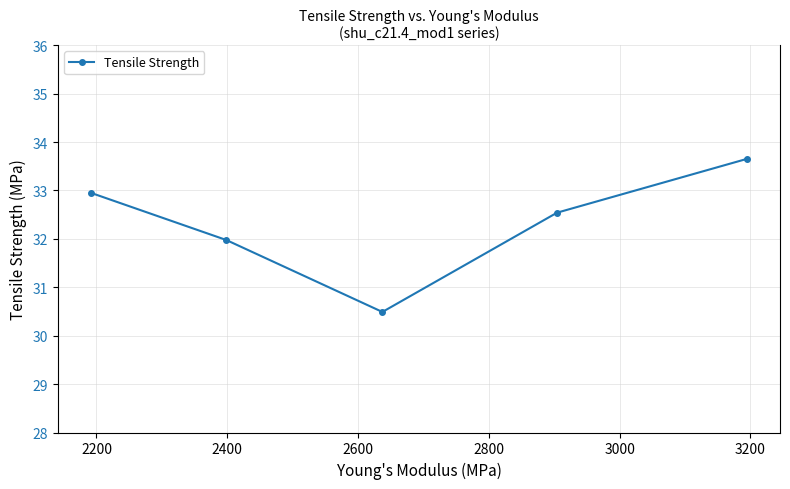

Reading left to right, list all the values displayed in this chart.

33.0	32.0	30.5	32.5	33.7